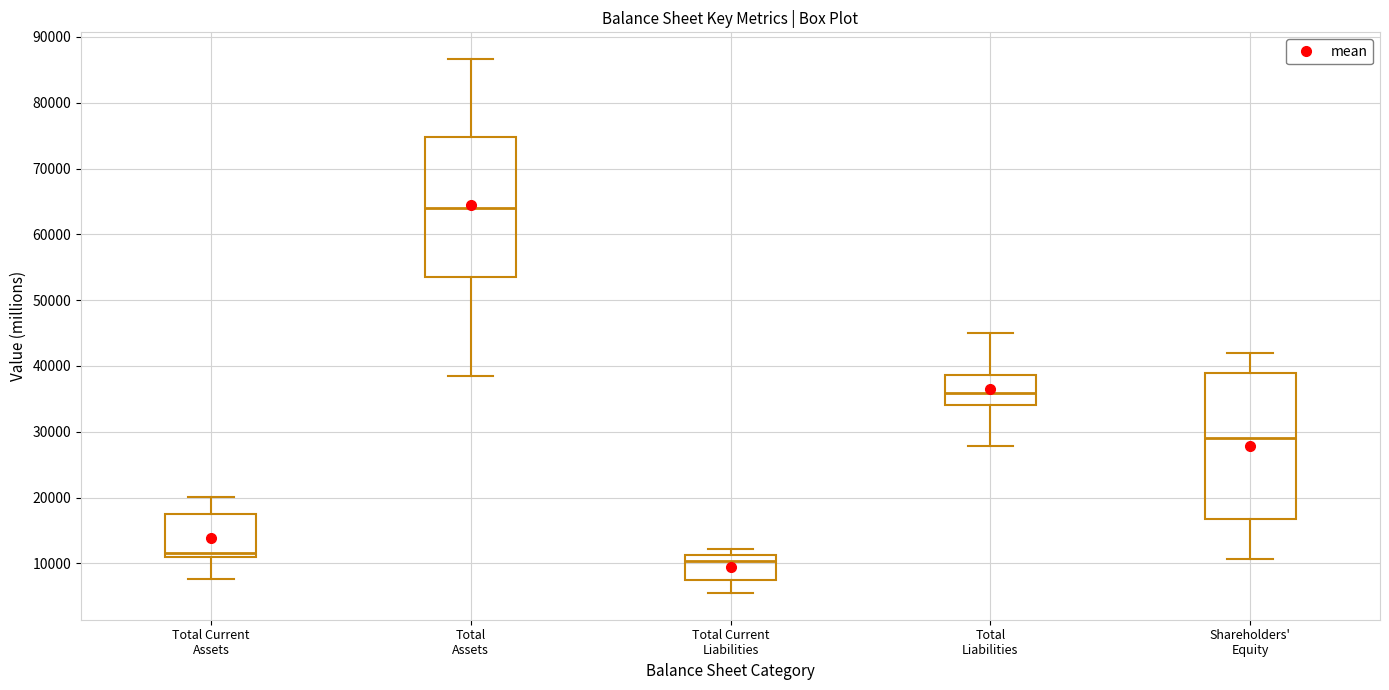

Reading left to right, transcribe this box plot: for each box, give where its median line is, the range the box spans, and where its two whiskers end, as read against the y-axis. The values are not printed on the chart, so give them approximately, as read against the axis.

Total Current Assets: median 12000, box 11000 to 18000, whiskers 8000 to 20000
Total Assets: median 64000, box 54000 to 75000, whiskers 39000 to 87000
Total Current Liabilities: median 10000, box 7000 to 11000, whiskers 5000 to 12000
Total Liabilities: median 36000, box 34000 to 39000, whiskers 28000 to 45000
Shareholders' Equity: median 29000, box 17000 to 39000, whiskers 11000 to 42000